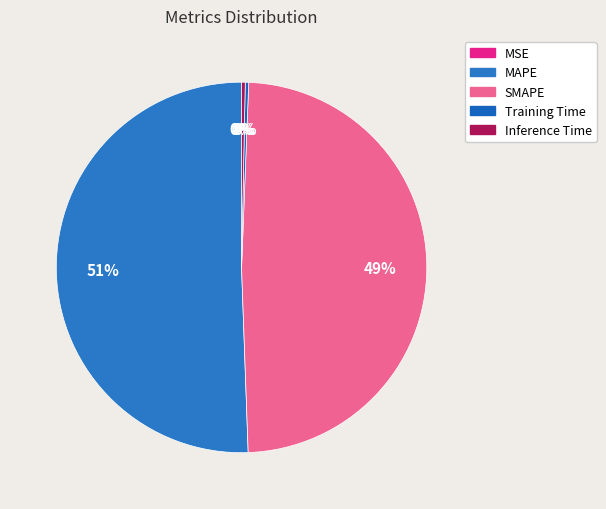

To the nearest percent, what portion does MAPE represent?

51%